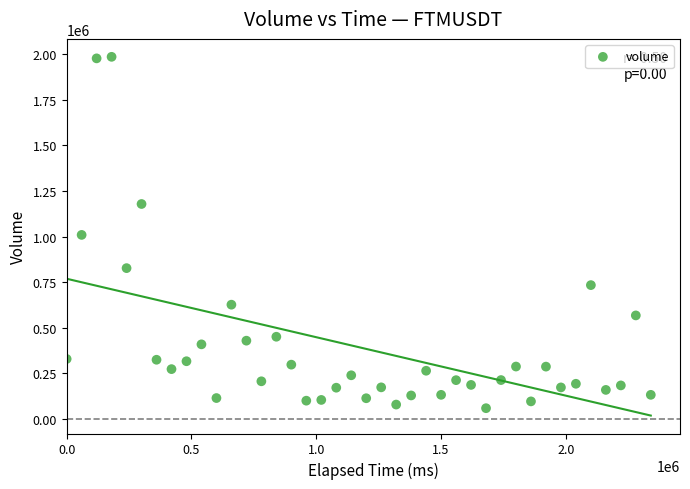

What is the range of X values (max minus min)?

2340000